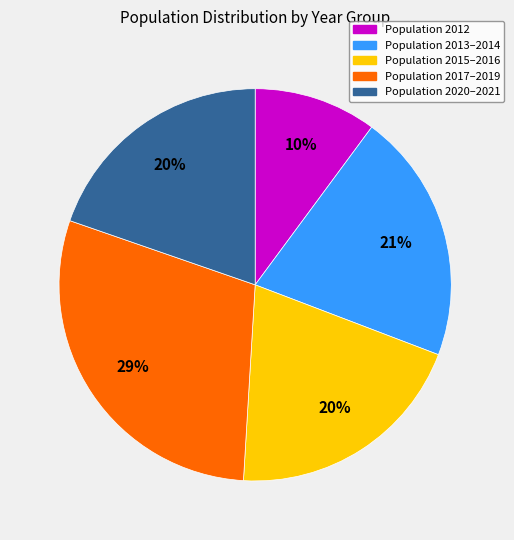

Does any single category account for the majority?

No